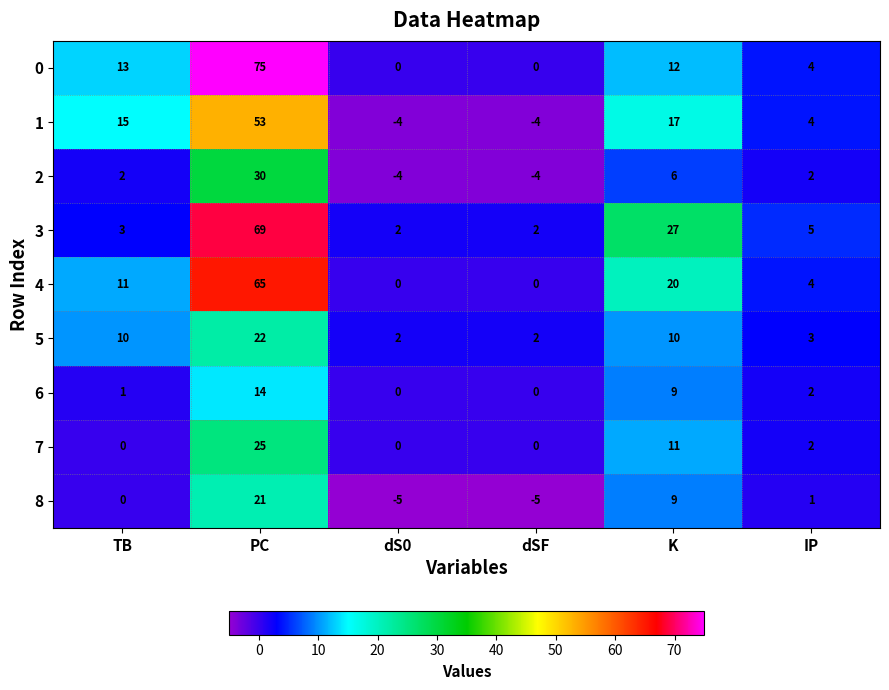

Which label corresponds to the largest value in the chart?

PC